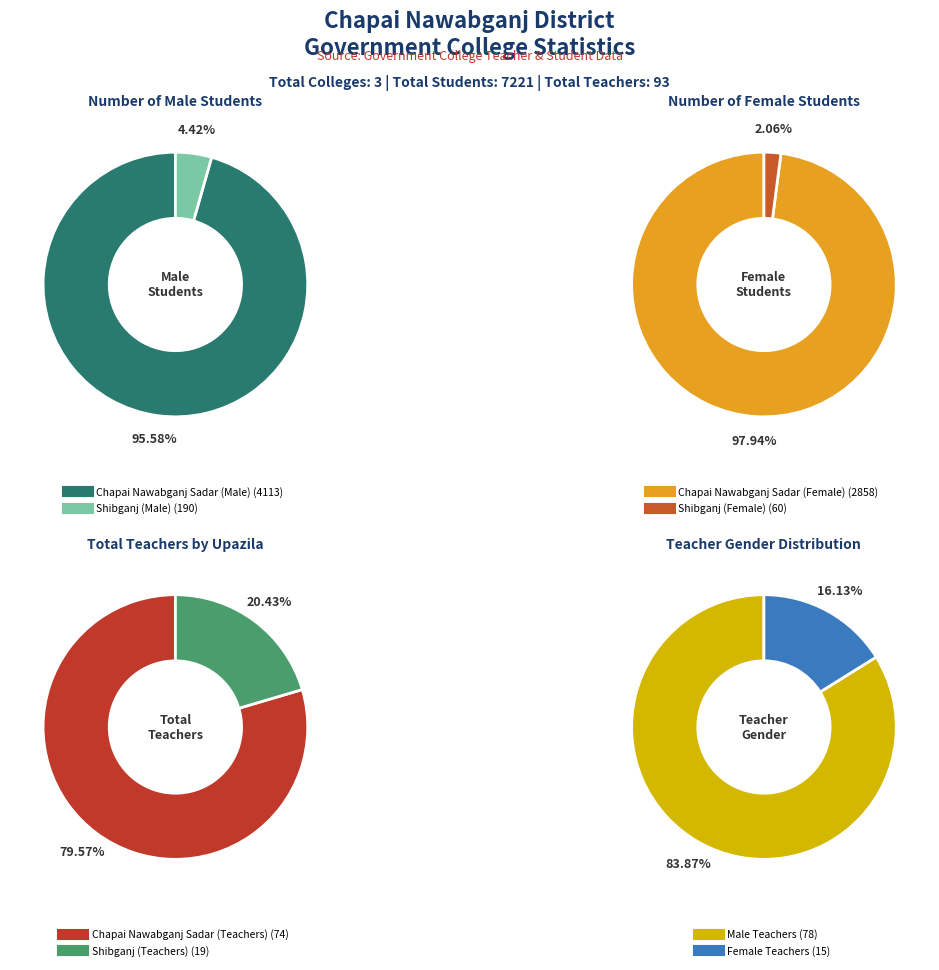

Which series has the largest range (max minus min)?

Number of student - Male